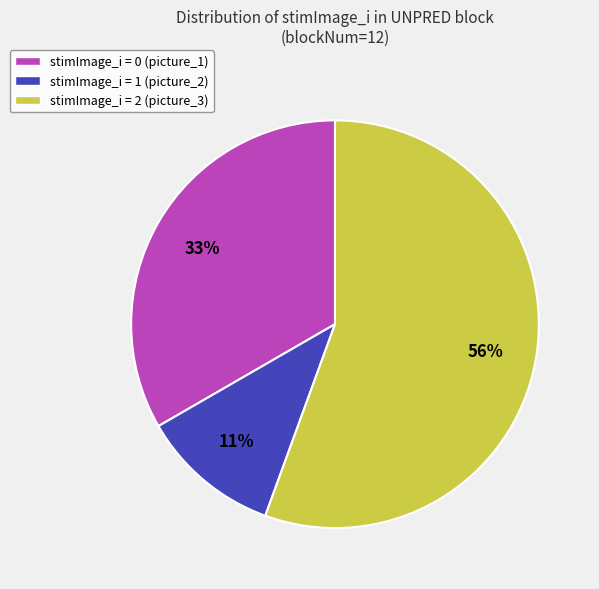

What percentage is the stimImage_i = 1 (picture_2) slice, to the nearest percent?

11%